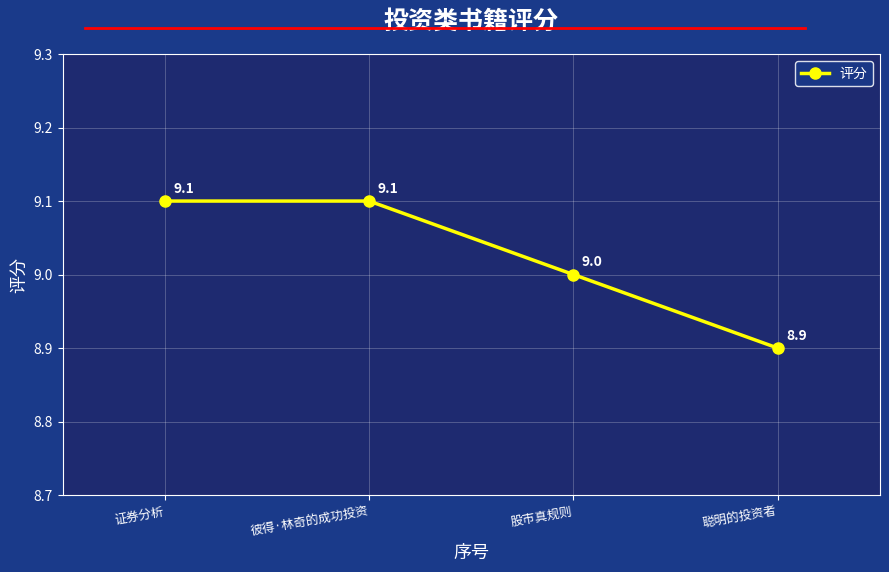

What is the difference between the second highest and second lowest values?

0.1